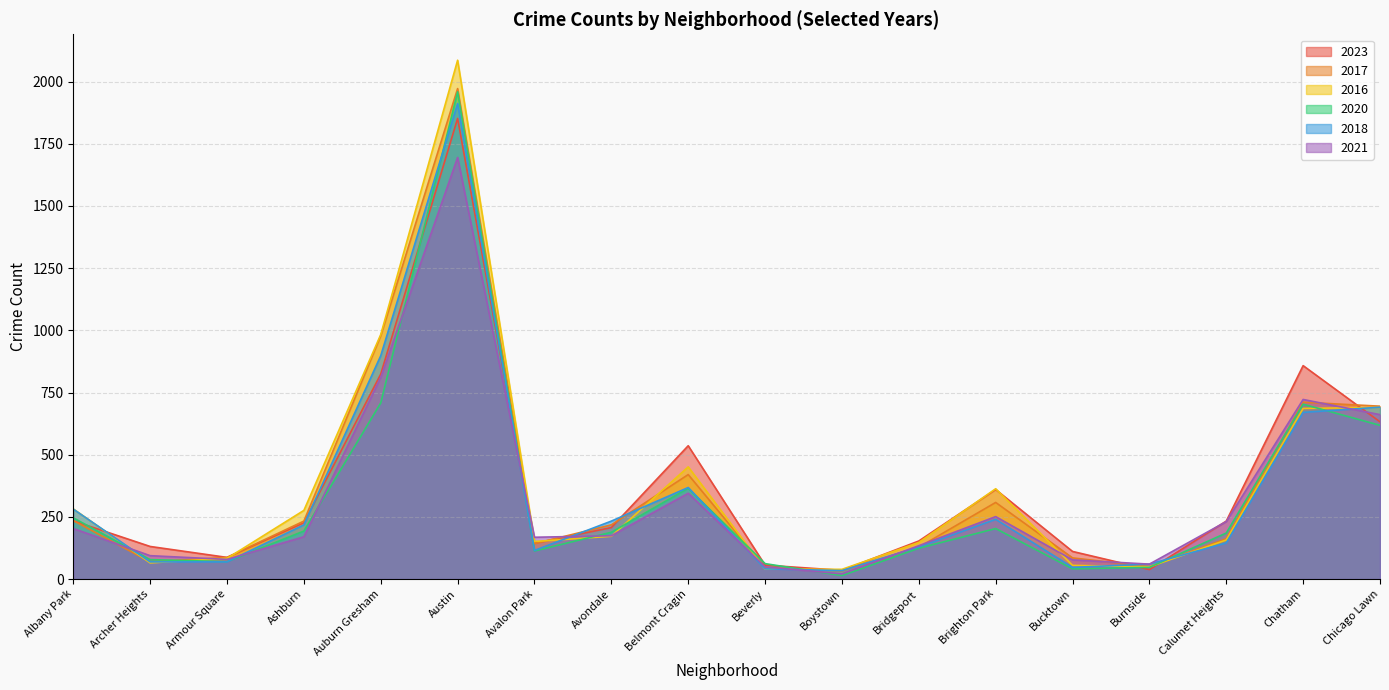

What is the lowest value of the 2023 series?

35